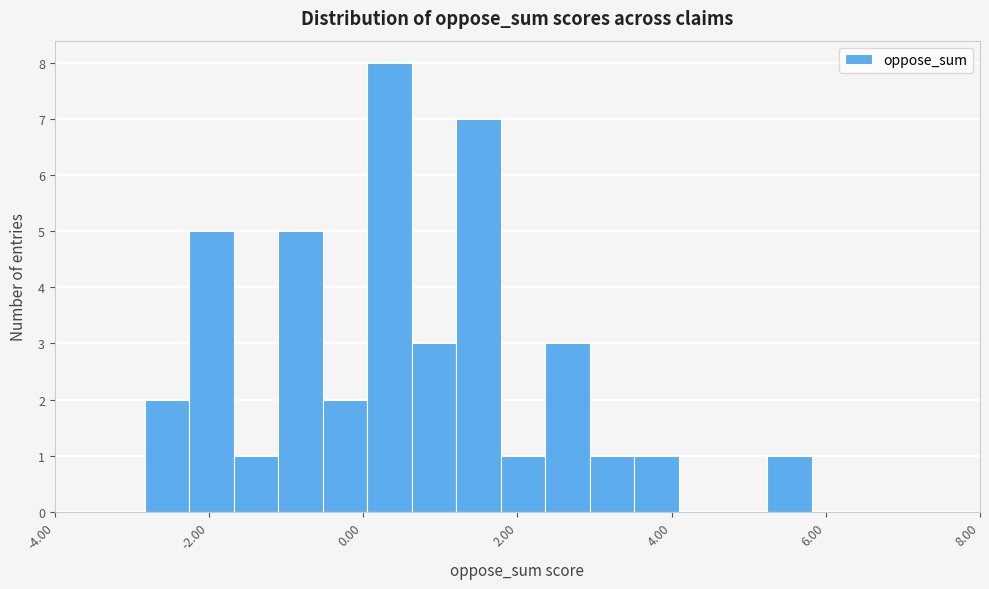

Read against the x-axis, roughly where is the centre of the tallest bar?

0.4